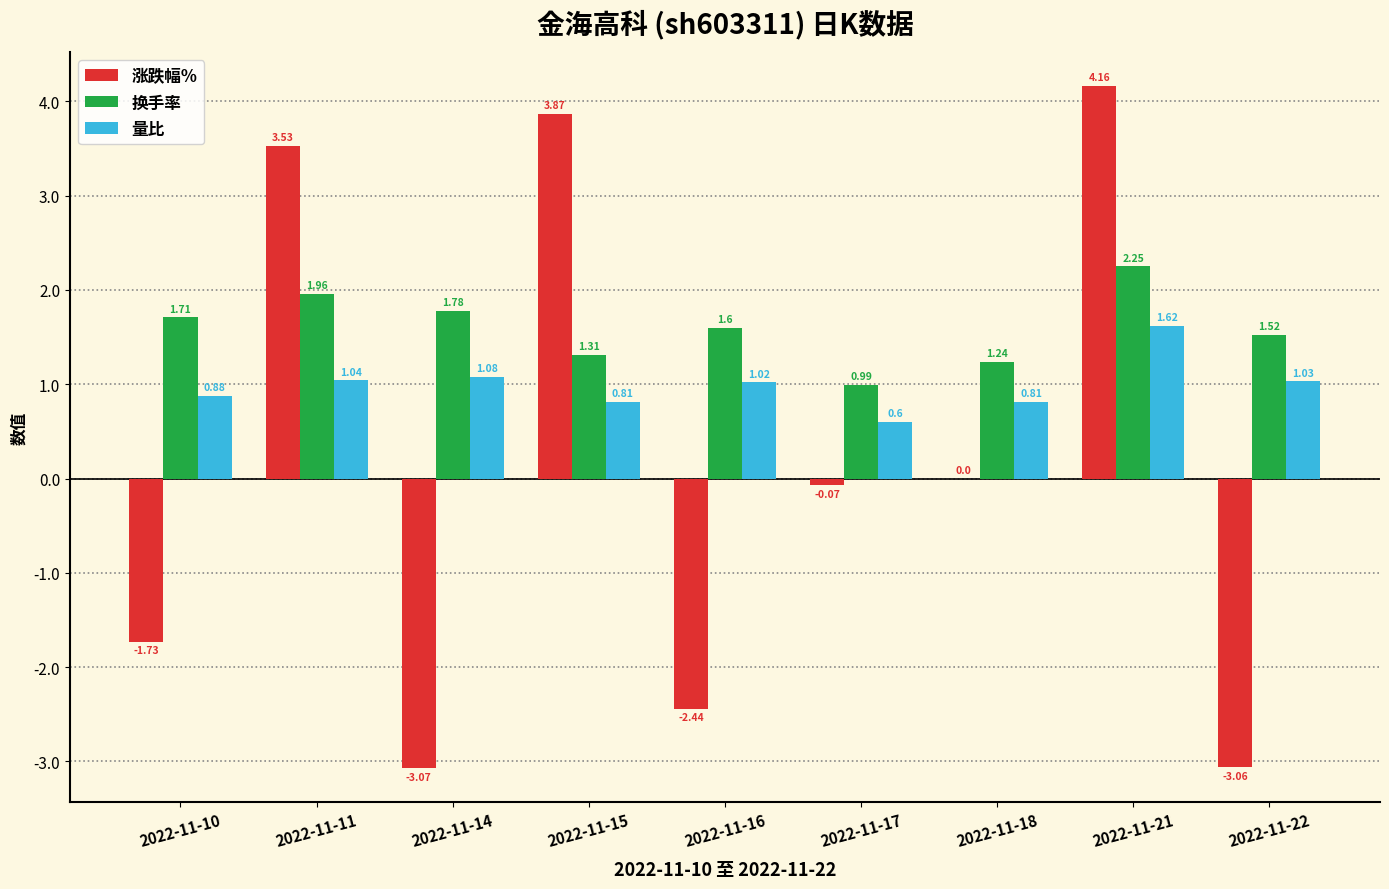

How many groups of bars are there?

9